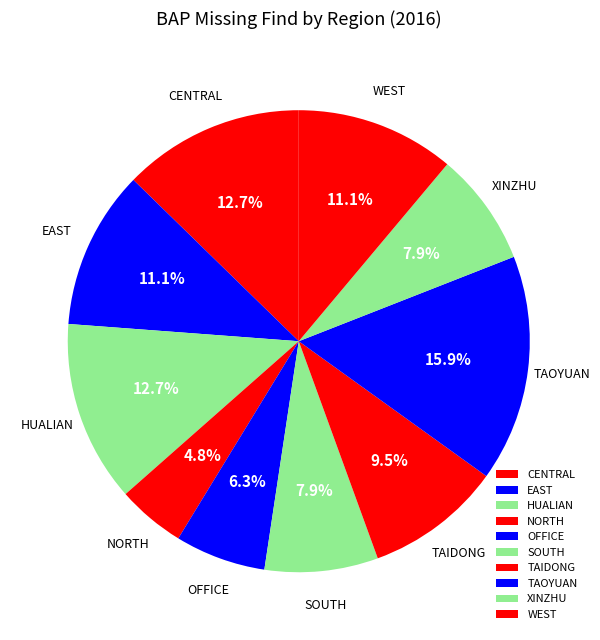

The HUALIAN slice represents 13% of the pie. True or false?

True